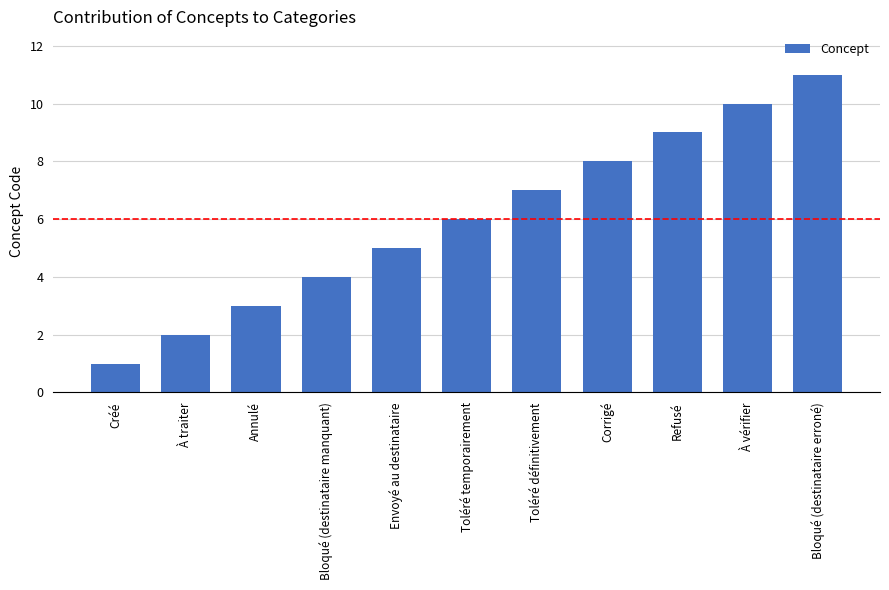

What is the label of the 4th bar from the right?

Corrigé